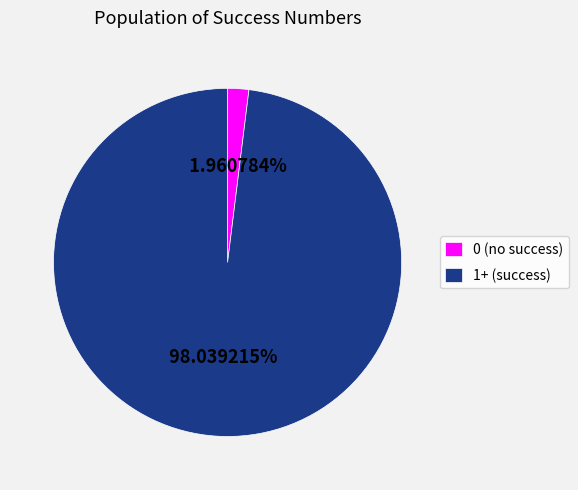

Is there a majority slice in this chart?

Yes